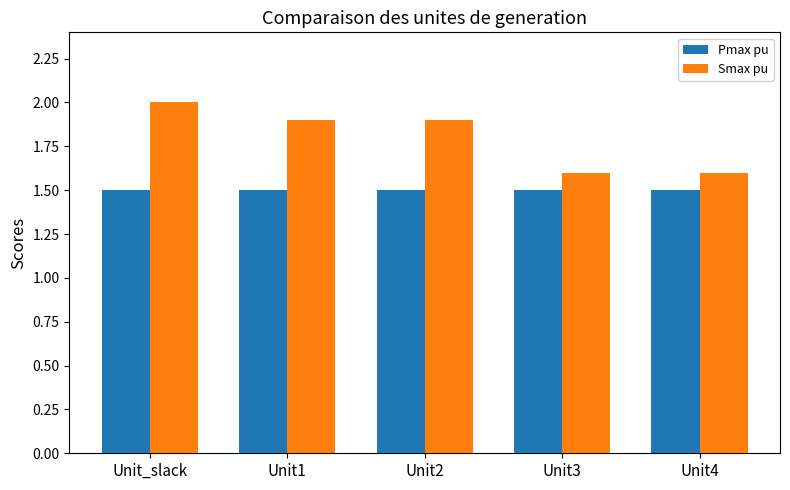

At how many categories does at least one series exceed 1?

5